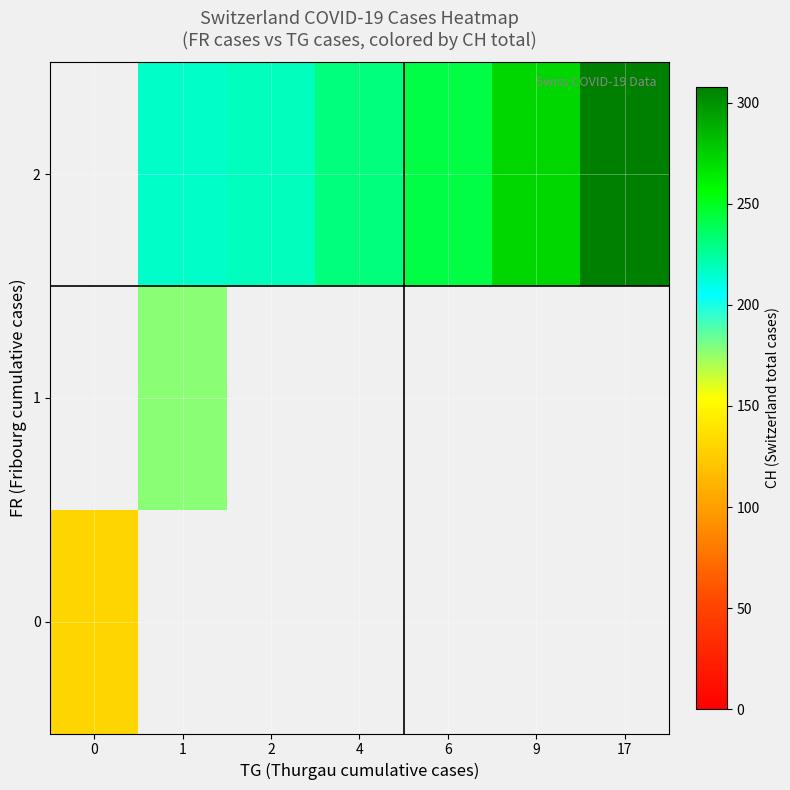

How many data points does each series have?

7